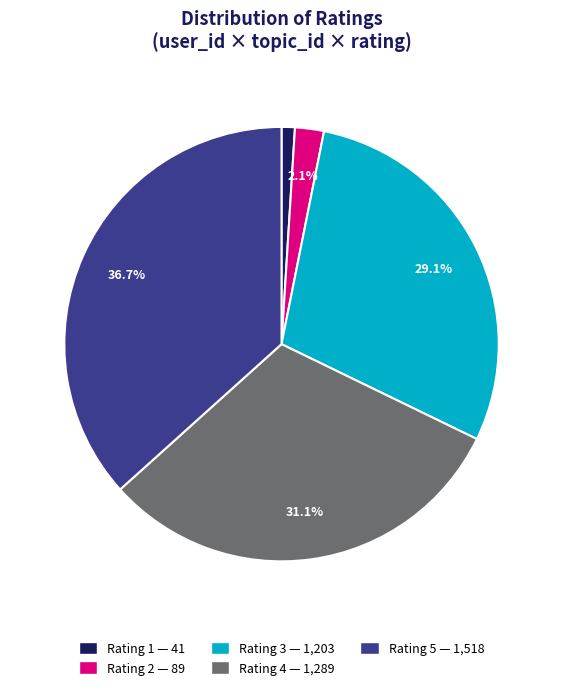

Is there any slice that represents more than half of the pie?

No